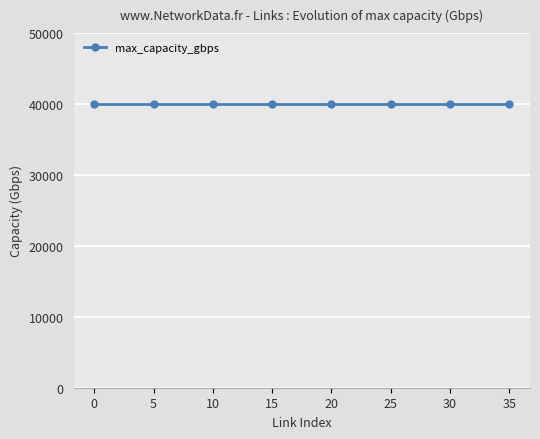

True or false: min_capacity_gbps and rtt intersect in this chart.

False